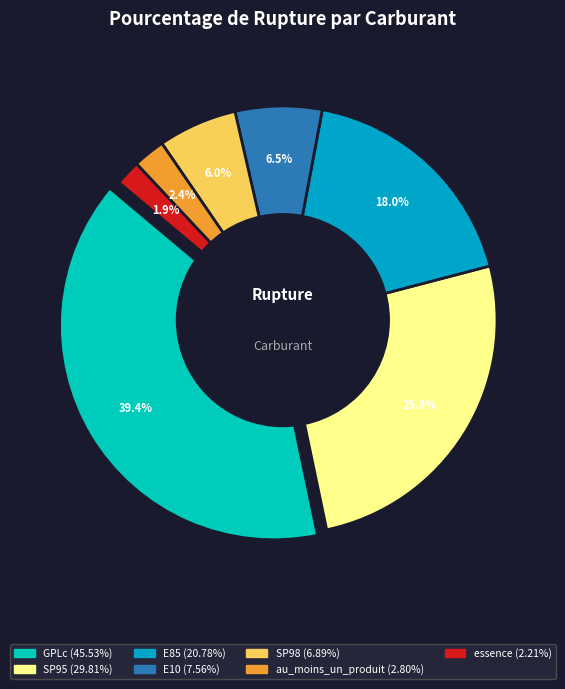

To the nearest percent, what is the difference between the largest and smallest slice percentages?

37%